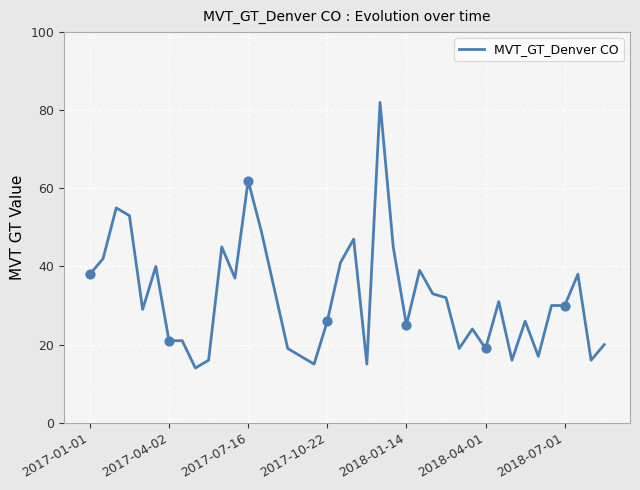

What is the smallest value displayed?

14